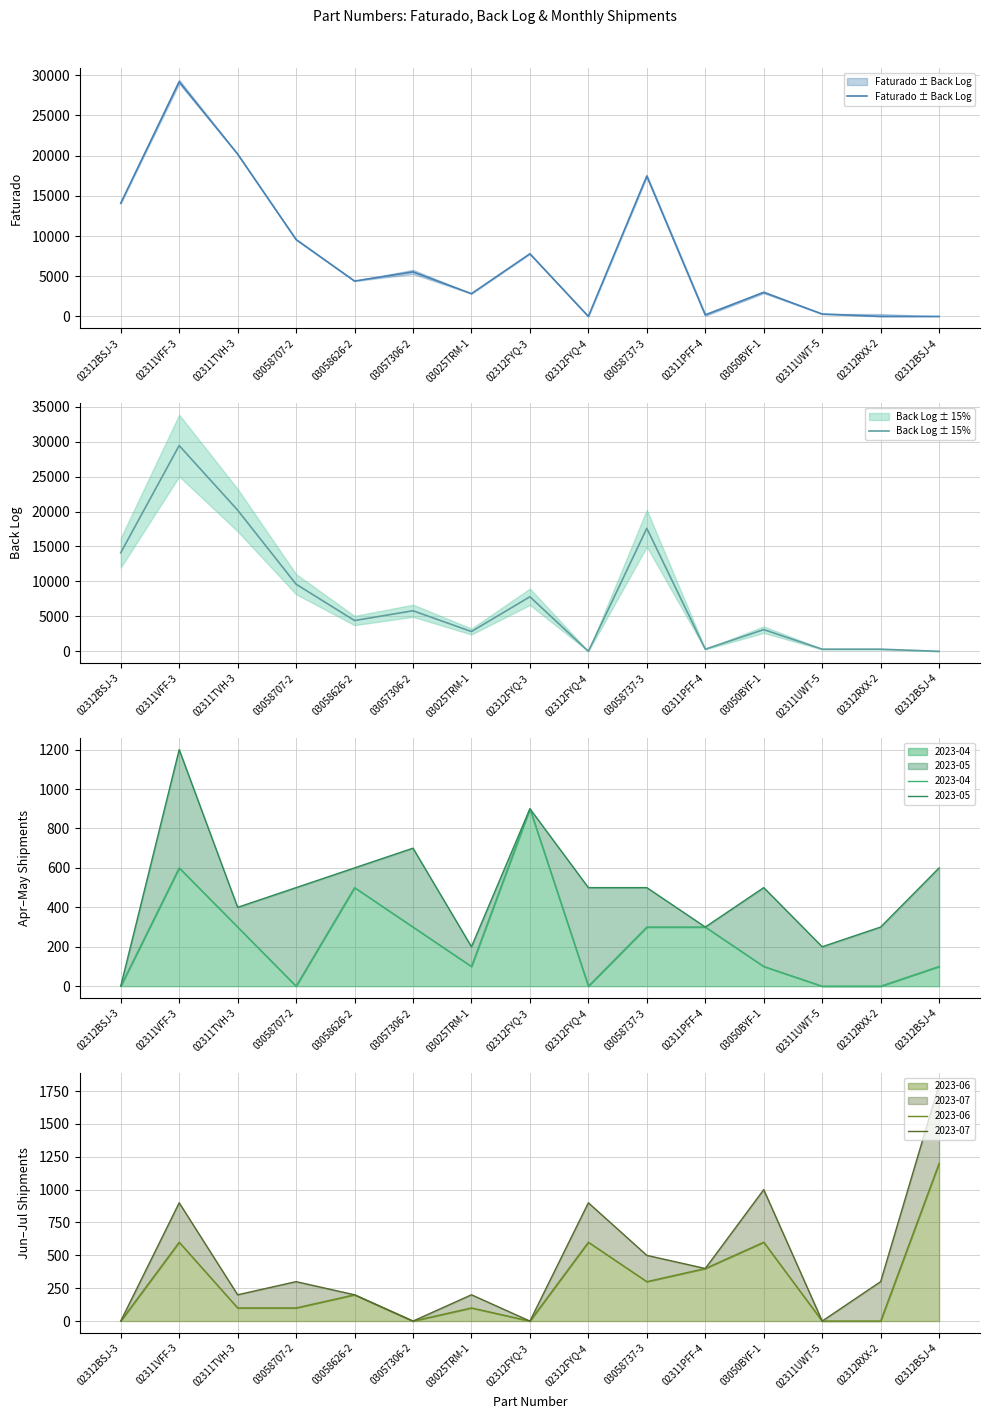

Does the chart display data point markers on the line(s)?

No